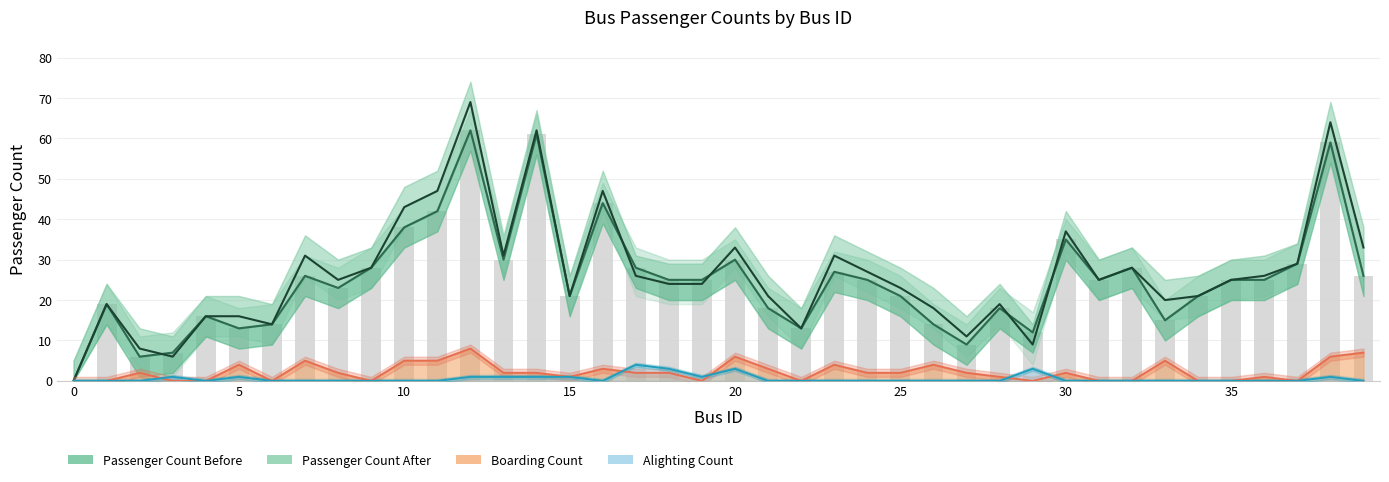

How many data points in Passenger Count After are above 25?

18